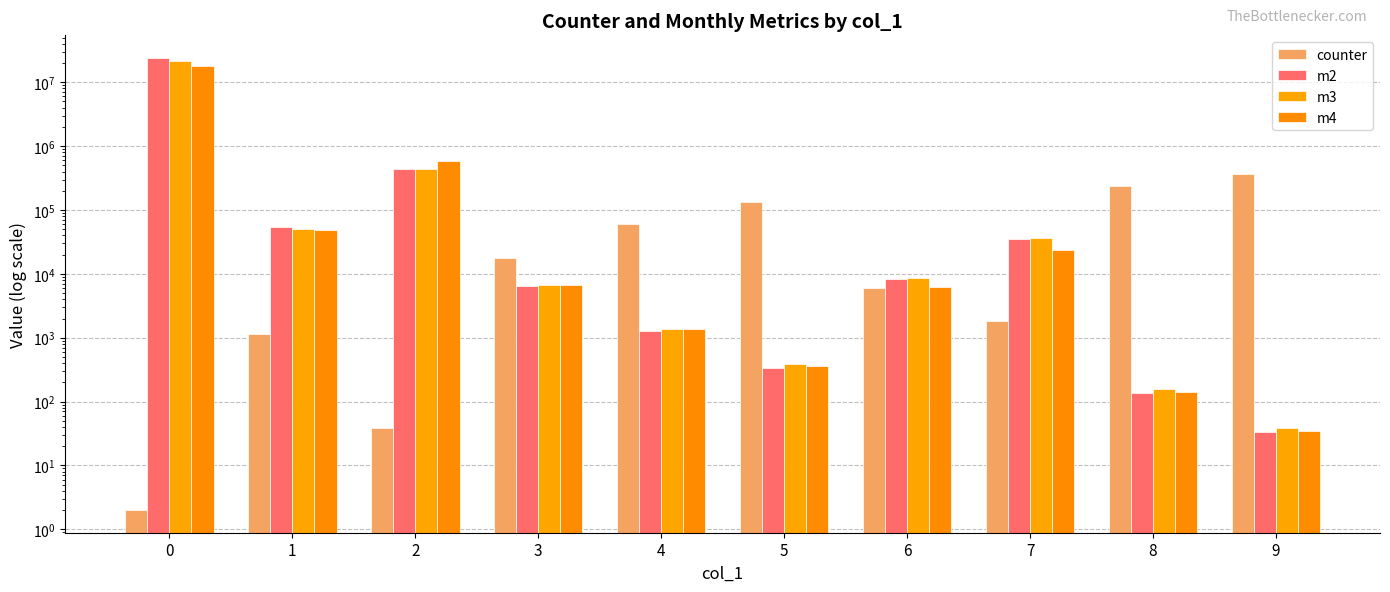

True or false: m3 has a value of 1389.0 at 4.

True